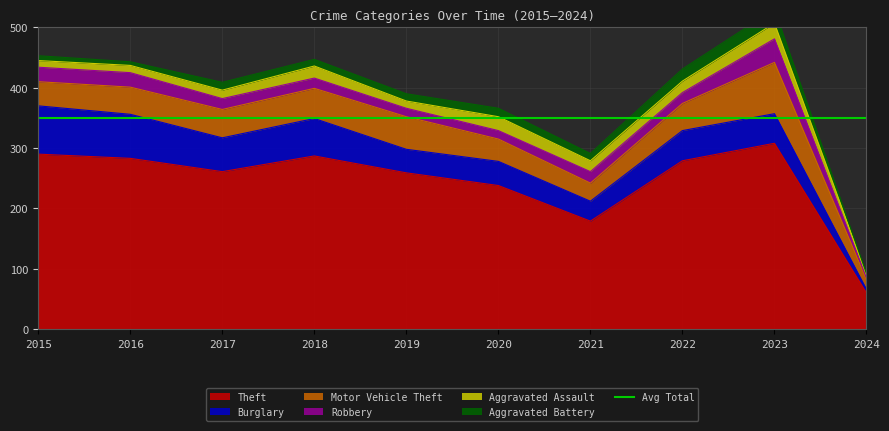

How many categories are shown in the chart?

10